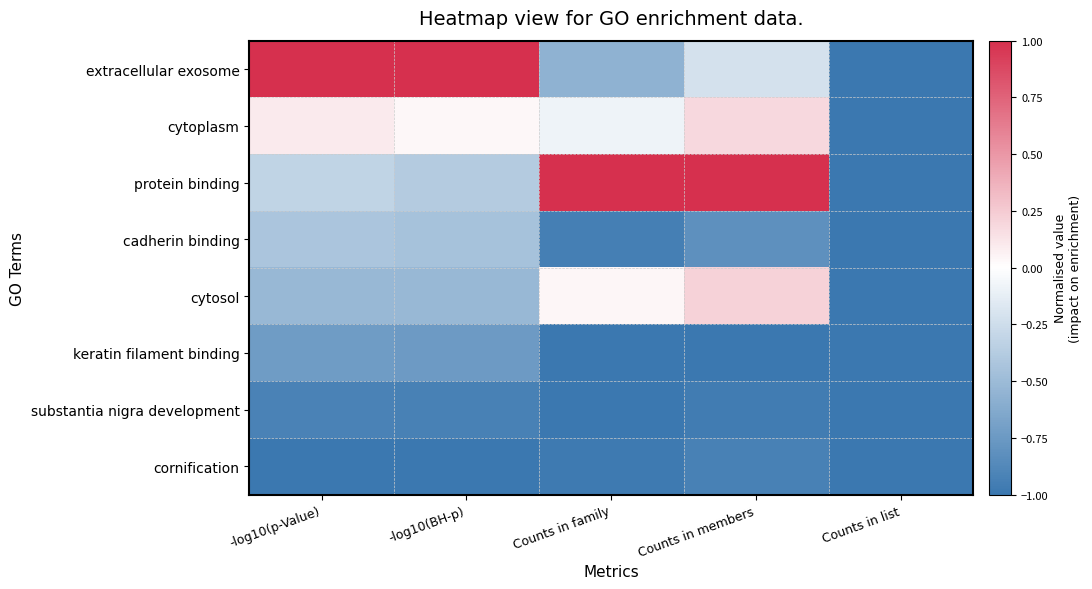

At Counts in family, list the series in order from largest to smallest.

protein binding, cytosol, cytoplasm, extracellular exosome, cadherin binding, cornification, substantia nigra development, keratin filament binding